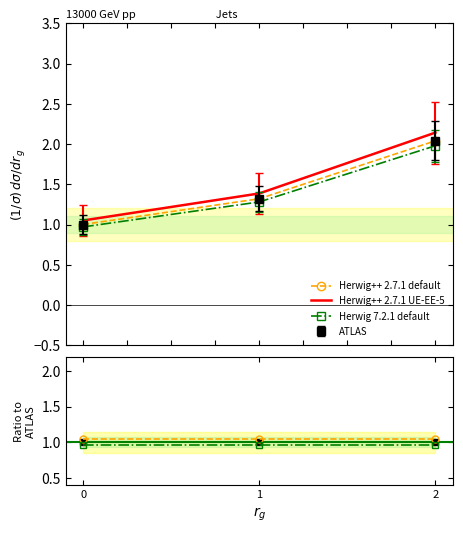

Read the Herwig++ 2.7.1 default value at 0.

1.0